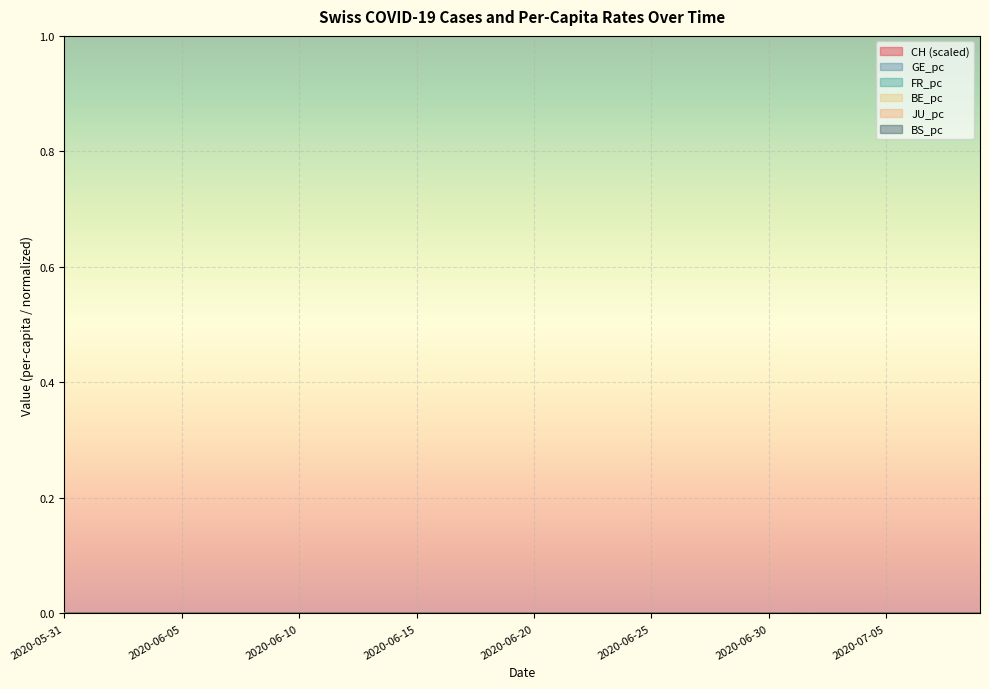

At which category is the sum across all series the highest?

2020-06-02